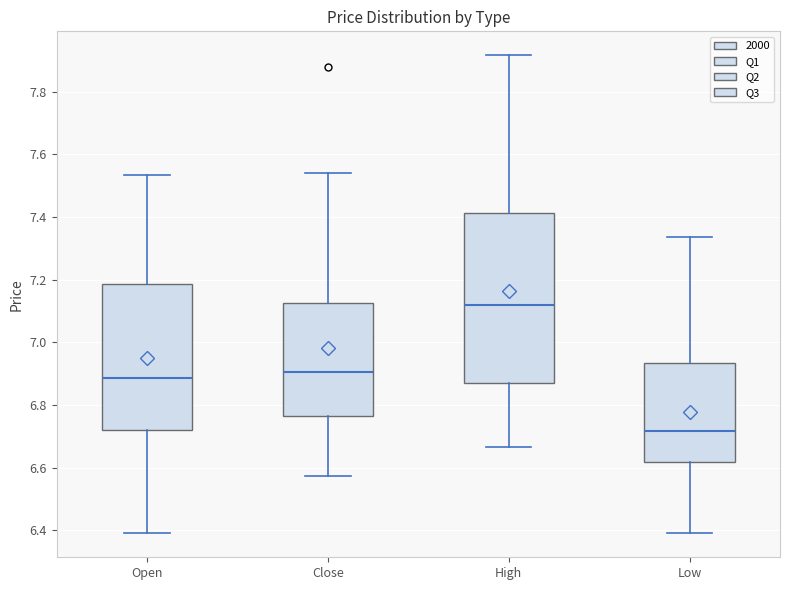

Reading left to right, read every box against the y-axis: the position of its median line, the range the box covers, and the ends of its whiskers. The values are not printed on the chart, so give them approximately, as read against the axis.

Open: median 6.88, box 6.72 to 7.18, whiskers 6.40 to 7.54
Close: median 6.90, box 6.76 to 7.12, whiskers 6.58 to 7.54
High: median 7.12, box 6.86 to 7.42, whiskers 6.66 to 7.92
Low: median 6.72, box 6.62 to 6.94, whiskers 6.40 to 7.34